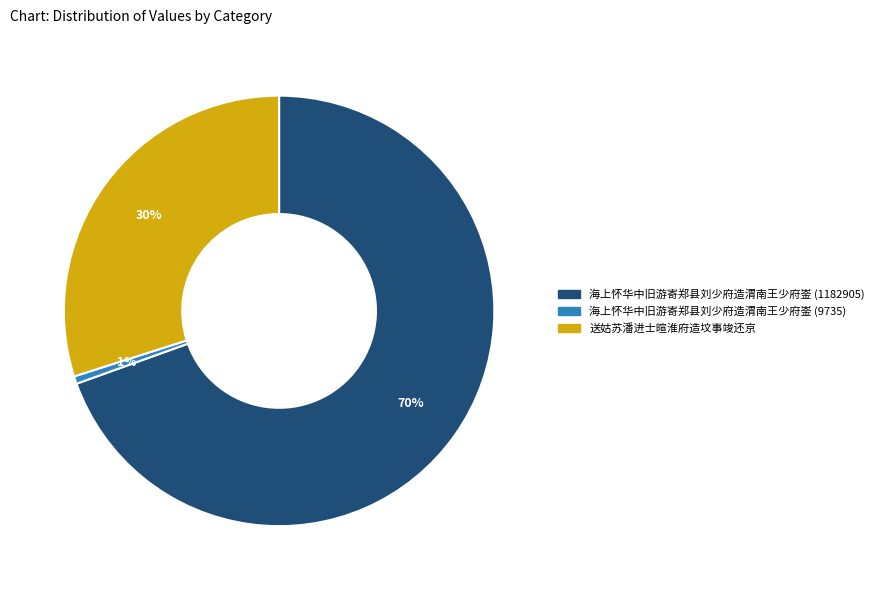

True or false: 送姑苏潘进士暄淮府造坟事竣还京 accounts for 30% of the total.

True